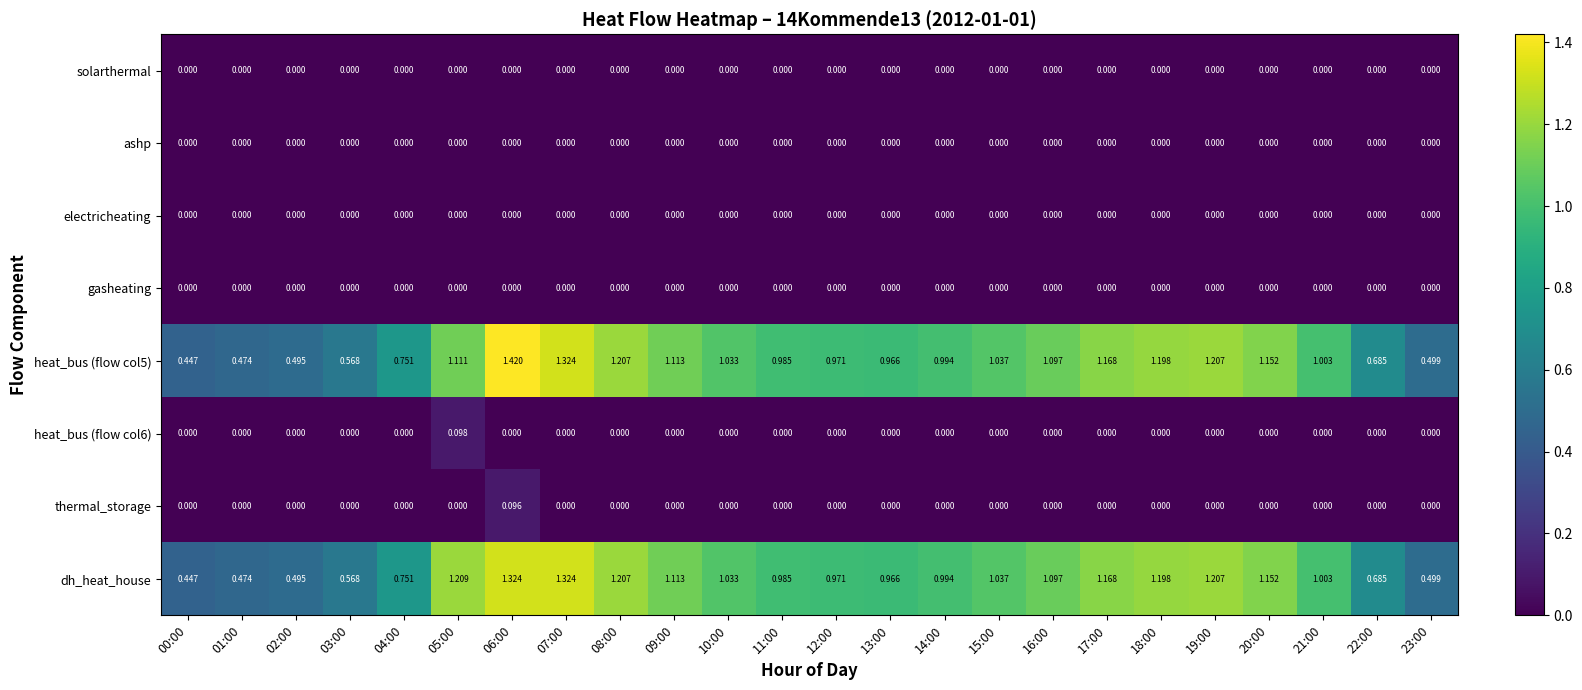

How many categories are shown in the chart?

24